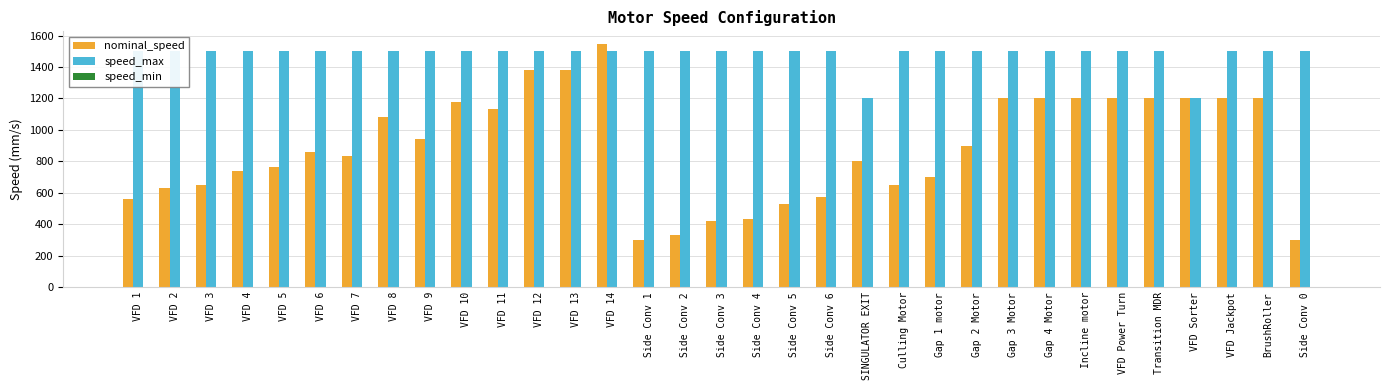

At which label does speed_min reach its minimum?

VFD 1